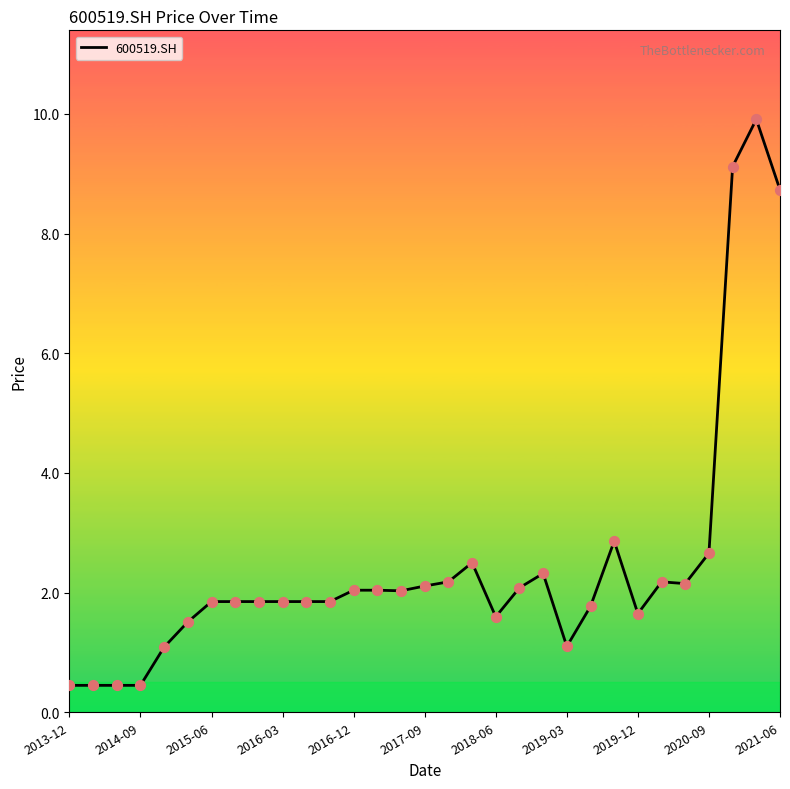

What is the smallest value displayed?

0.5